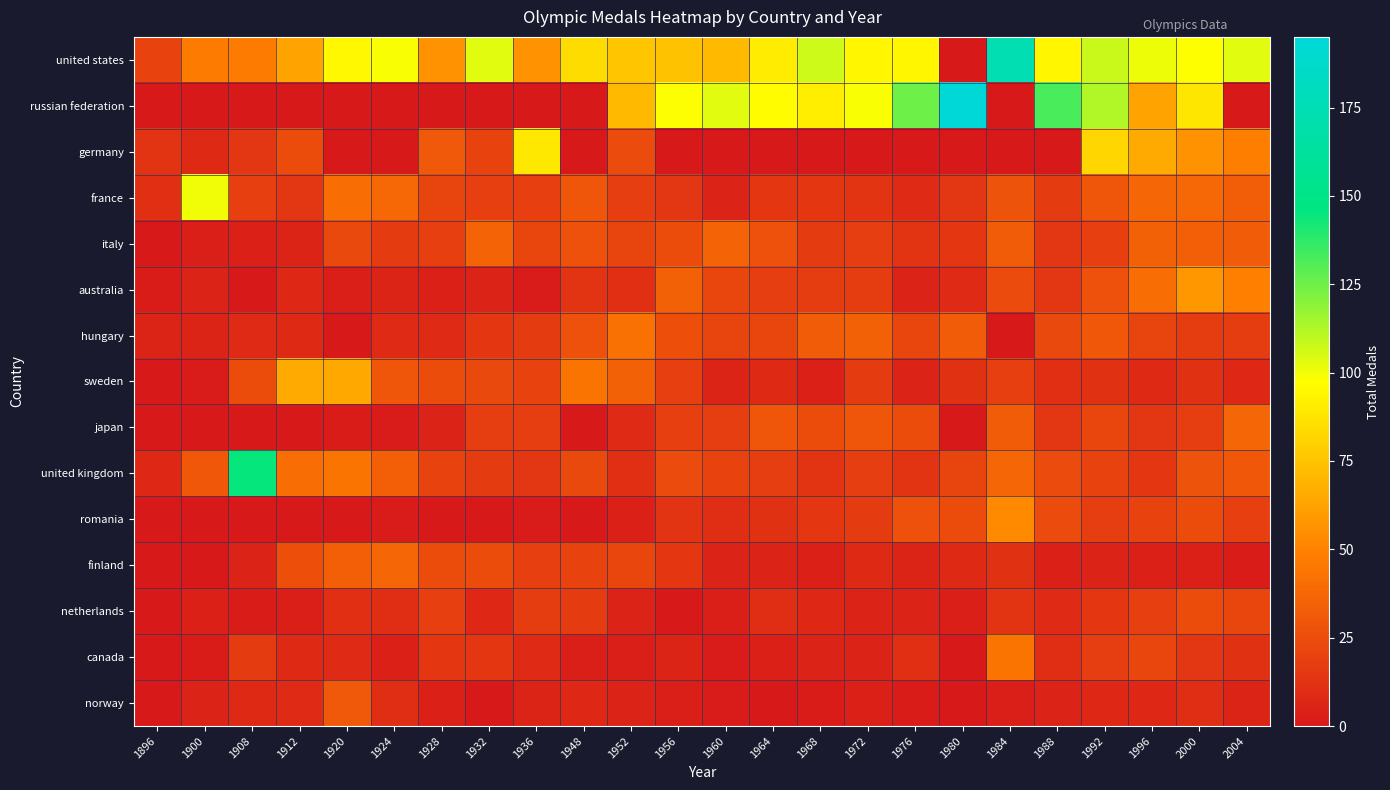

What is the greatest value displayed?

195